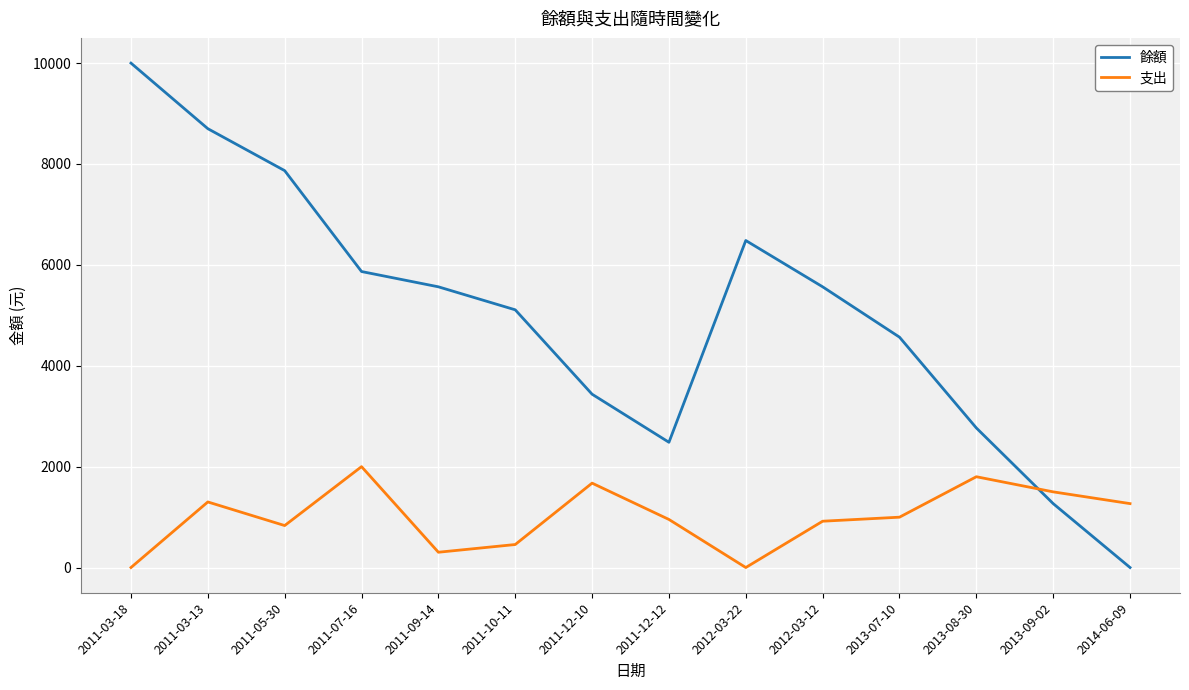

Which series ends up on top after the final intersection of 支出 and 餘額?

支出